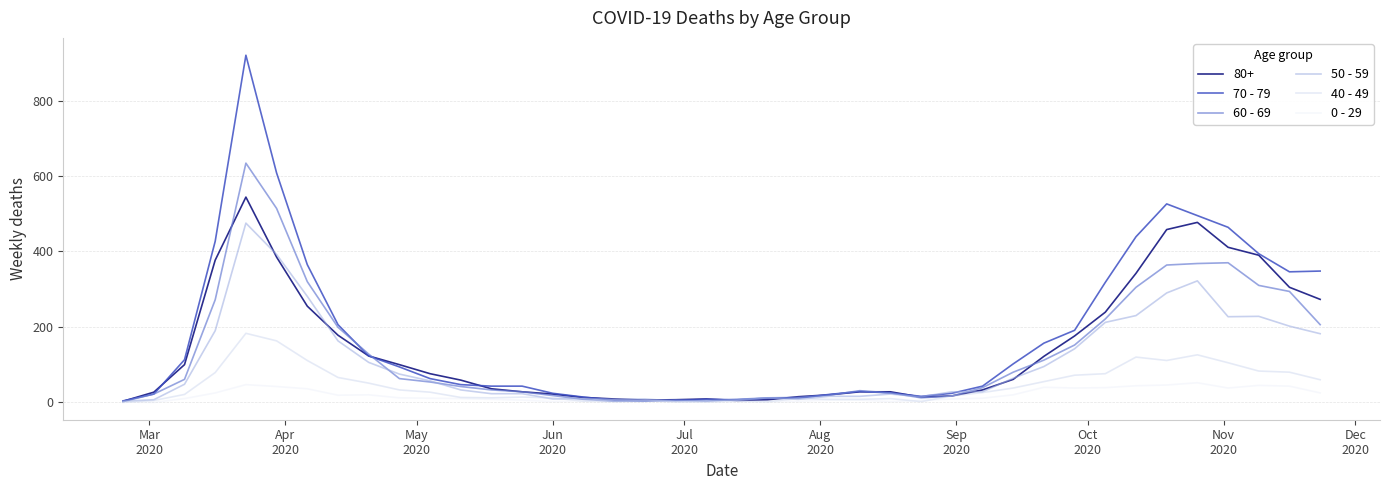

How many lines are shown in the chart?

6